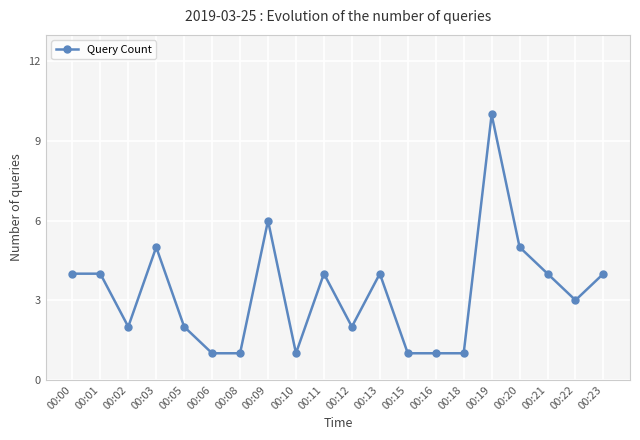

Which has a higher value, 00:01 or 00:20?

00:20